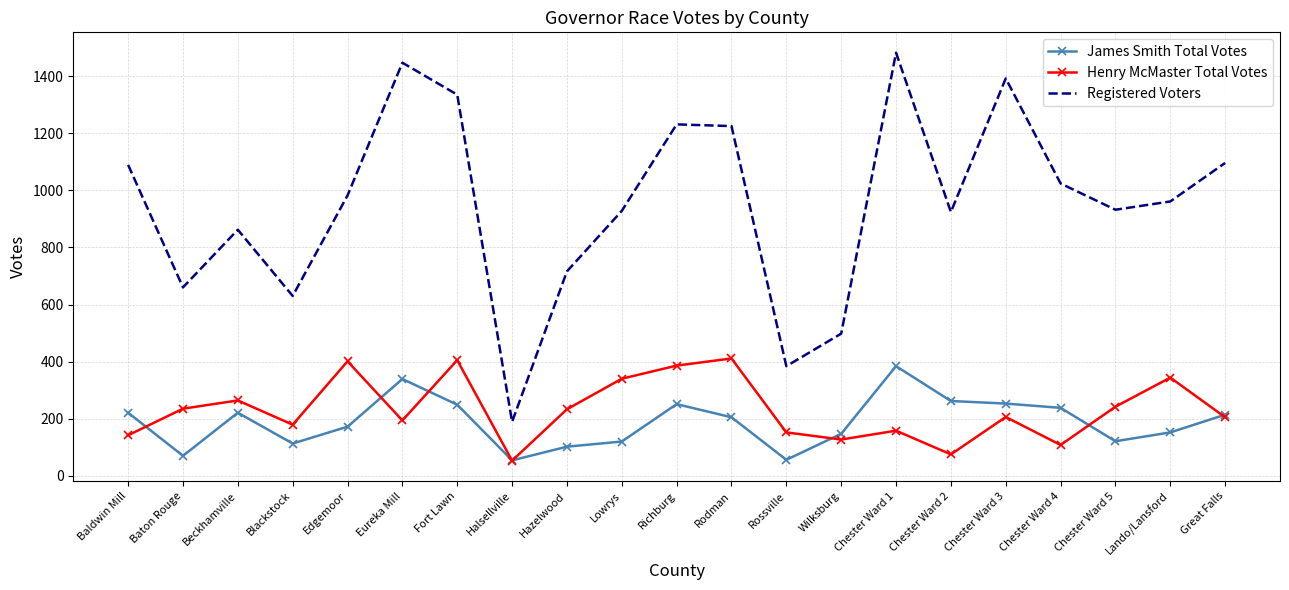

The value of Registered Voters at Rodman is 256. True or false?

False